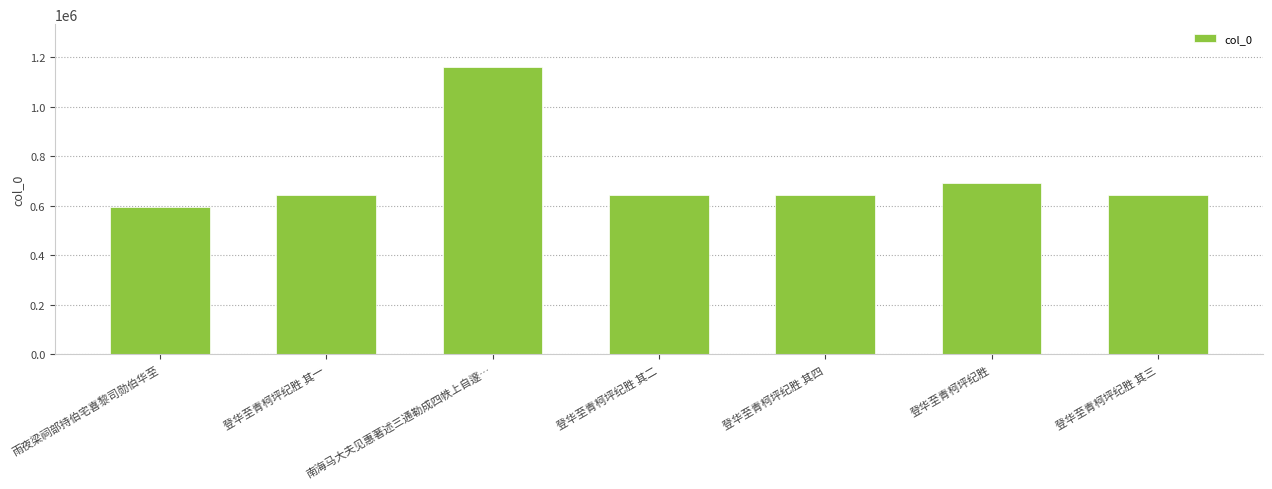

What is the change in value from 南海马大夫见惠著述三通勒成四帙上自邃… to 登华至青柯坪纪胜 其三?

-514612